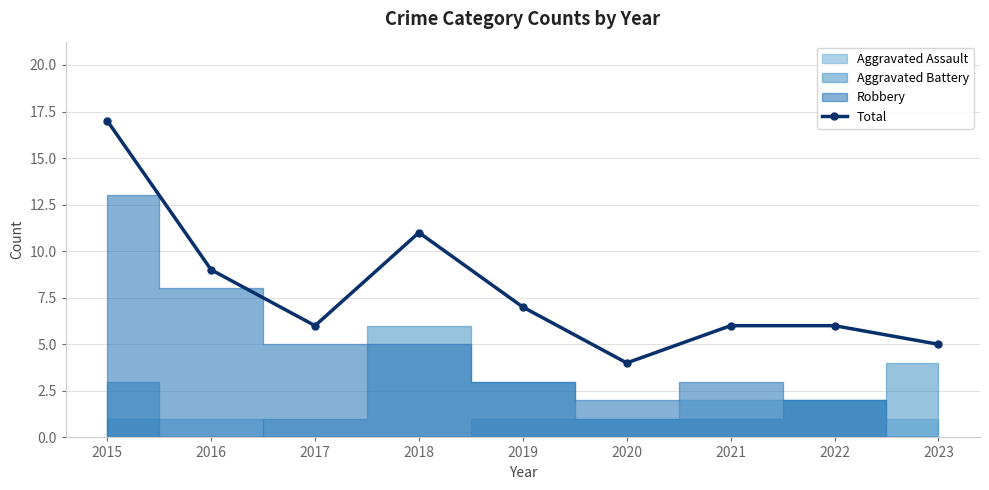

How many values exceed 6?

4